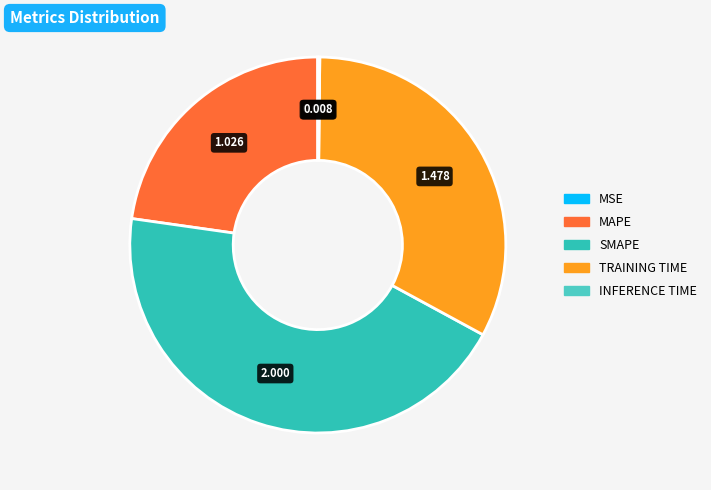

How many slices are in this pie chart?

5